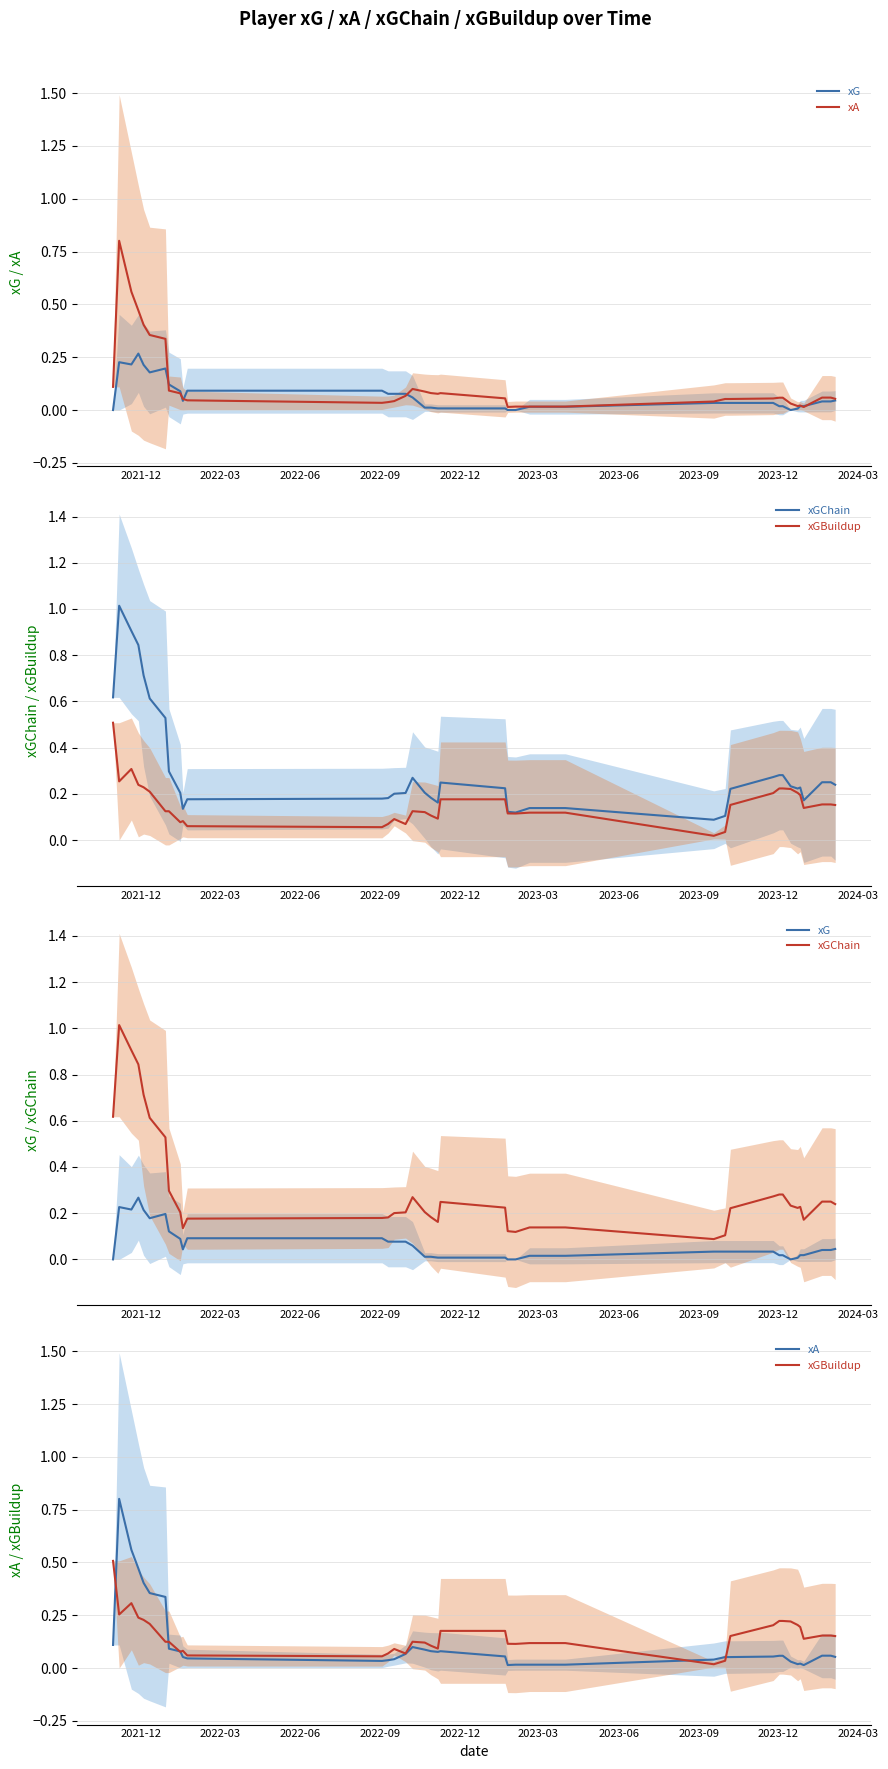

What is the average value of the xGChain series?

0.3